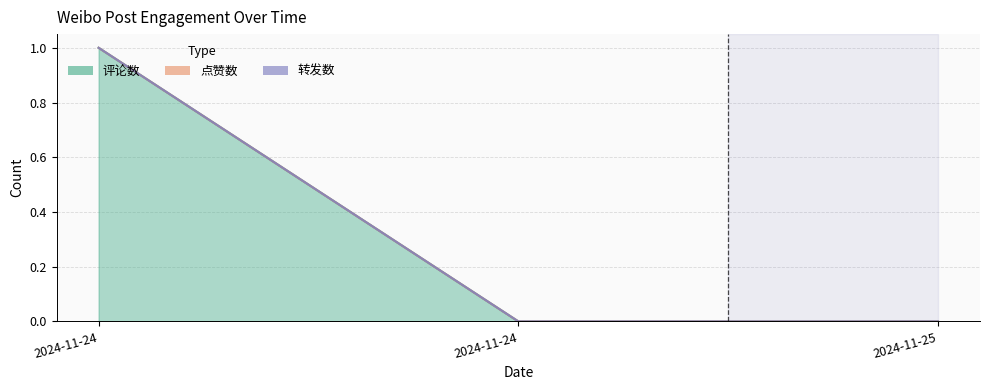

How many distinct data groups are displayed?

3